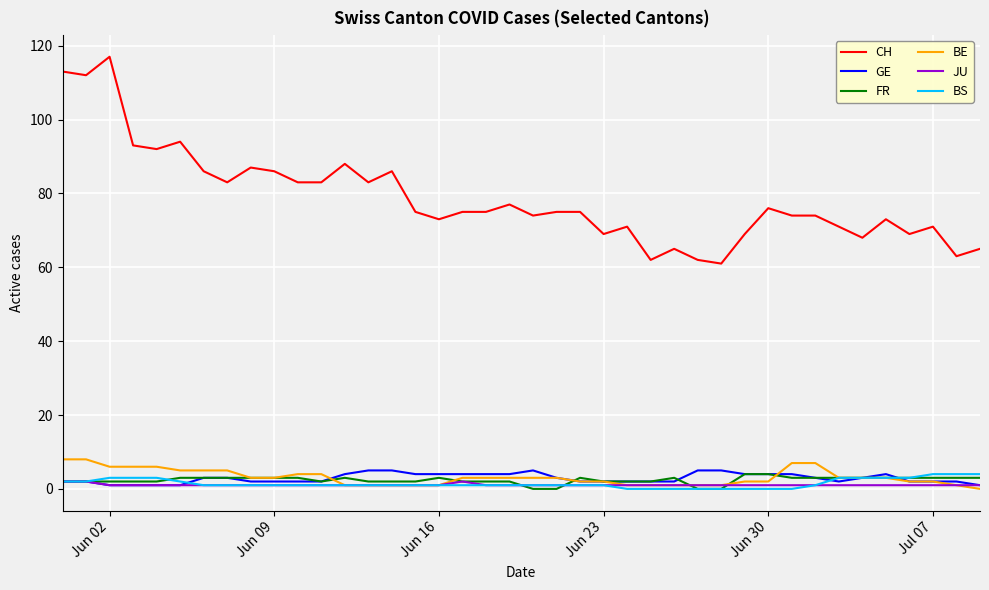

Reading right to left, list all the values displayed in this chart.

CH: 65	63	71	69	73	68	71	74	74	76	69	61	62	65	62	71	69	75	75	74	77	75	75	73	75	86	83	88	83	83	86	87	83	86	94	92	93	117	112	113
GE: 1	2	2	2	4	3	2	3	4	4	4	5	5	2	2	2	2	2	3	5	4	4	4	4	4	5	5	4	2	2	2	2	3	3	1	1	1	1	2	2
FR: 3	3	3	3	3	3	3	3	3	4	4	0	0	3	2	2	2	3	0	0	2	2	2	3	2	2	2	3	2	3	3	3	3	3	3	2	2	2	2	2
BE: 0	1	2	2	3	3	3	7	7	2	2	1	1	1	1	1	2	2	3	3	3	3	3	1	1	1	1	1	4	4	3	3	5	5	5	6	6	6	8	8
JU: 1	1	1	1	1	1	1	1	1	1	1	1	1	1	1	1	1	1	1	1	1	1	2	1	1	1	1	1	1	1	1	1	1	1	1	1	1	1	2	2
BS: 4	4	4	3	3	3	3	1	0	0	0	0	0	0	0	0	1	1	1	1	1	1	1	1	1	1	1	1	1	1	1	1	1	1	2	3	3	3	2	2